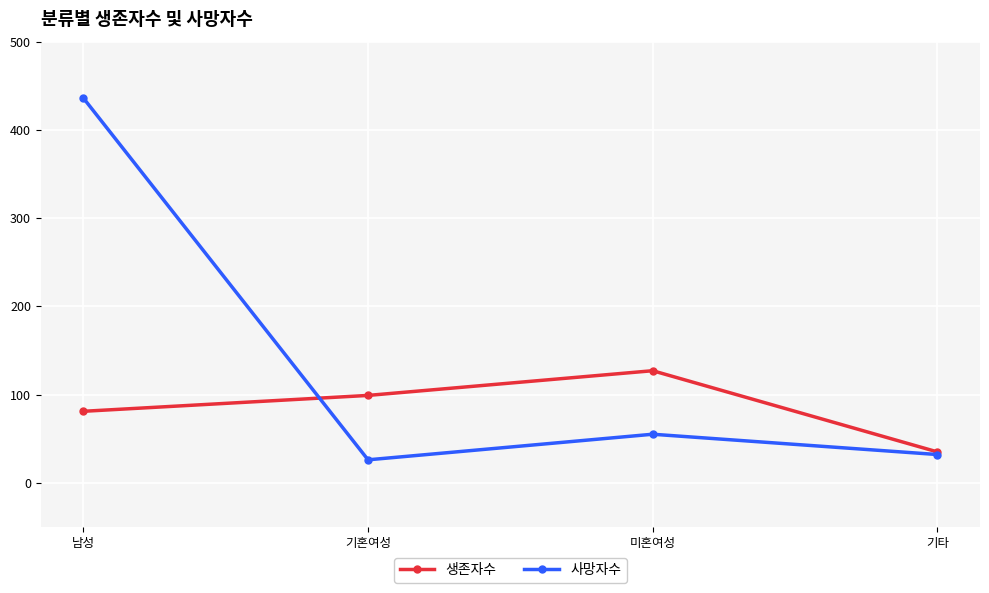

At which label does 사망자수 reach its peak?

남성